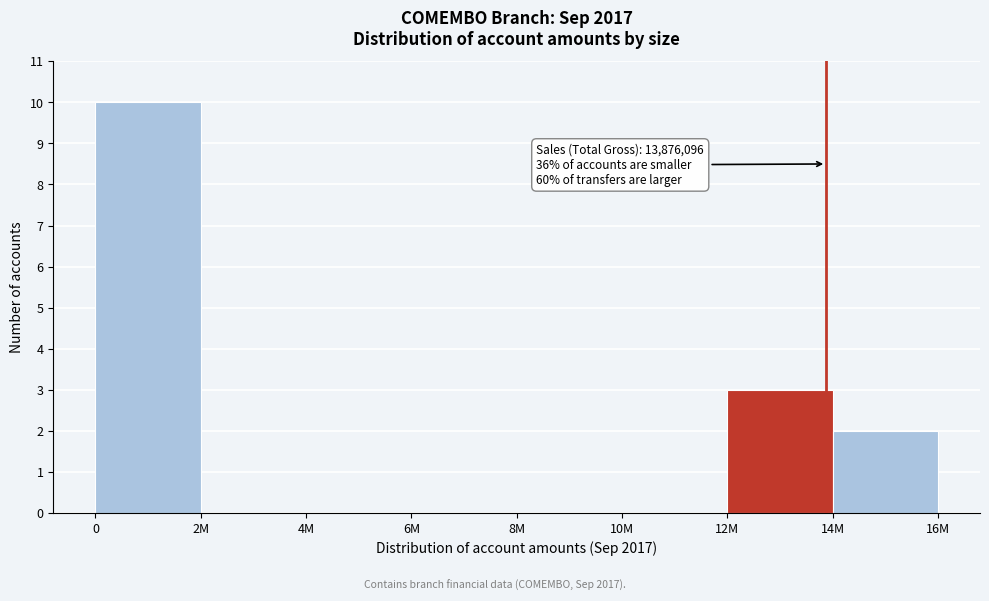

Reading left to right, list all the values displayed in this chart.

0=10	2M=0	4M=0	6M=0	8M=0	10M=0	12M=3	14M=2